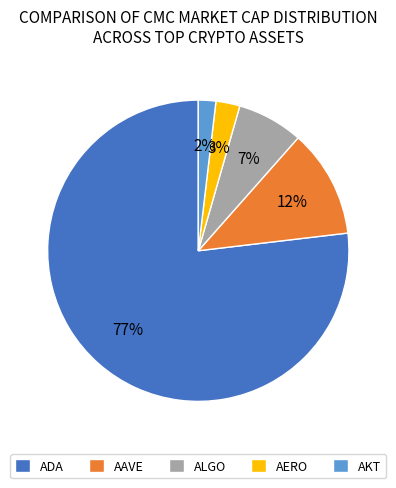

Do AERO and ALGO together represent more than half of the pie?

No